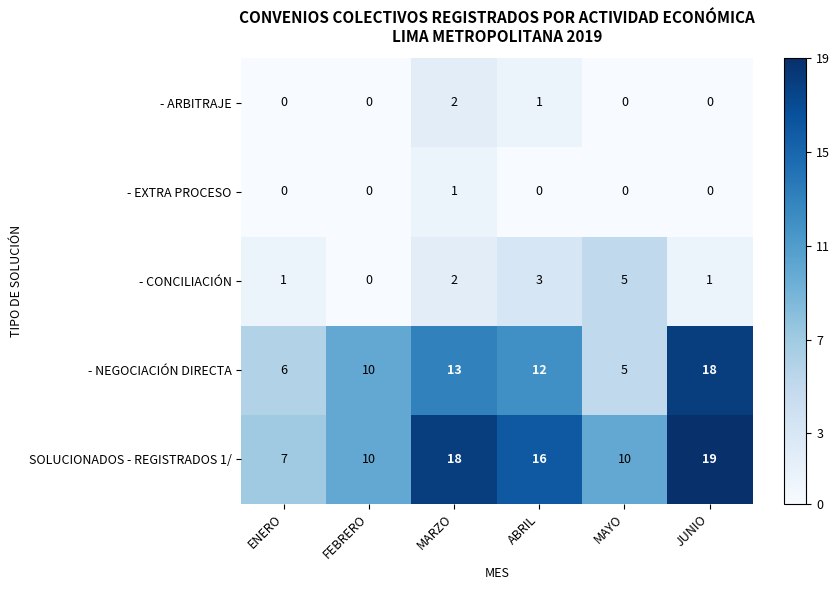

Which series has the largest total across all categories?

SOLUCIONADOS - REGISTRADOS 1/